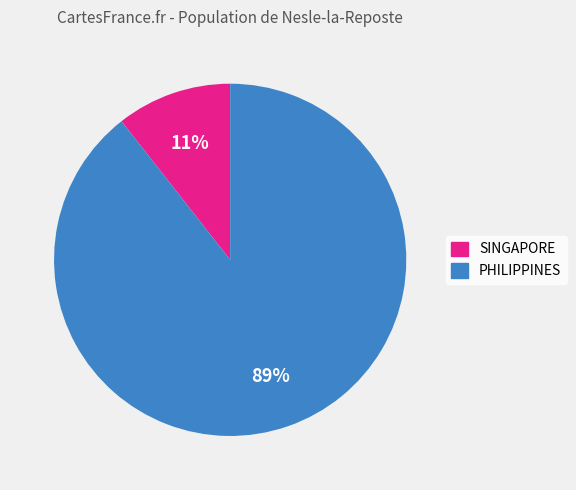

What percentage is the PHILIPPINES slice, to the nearest percent?

89%